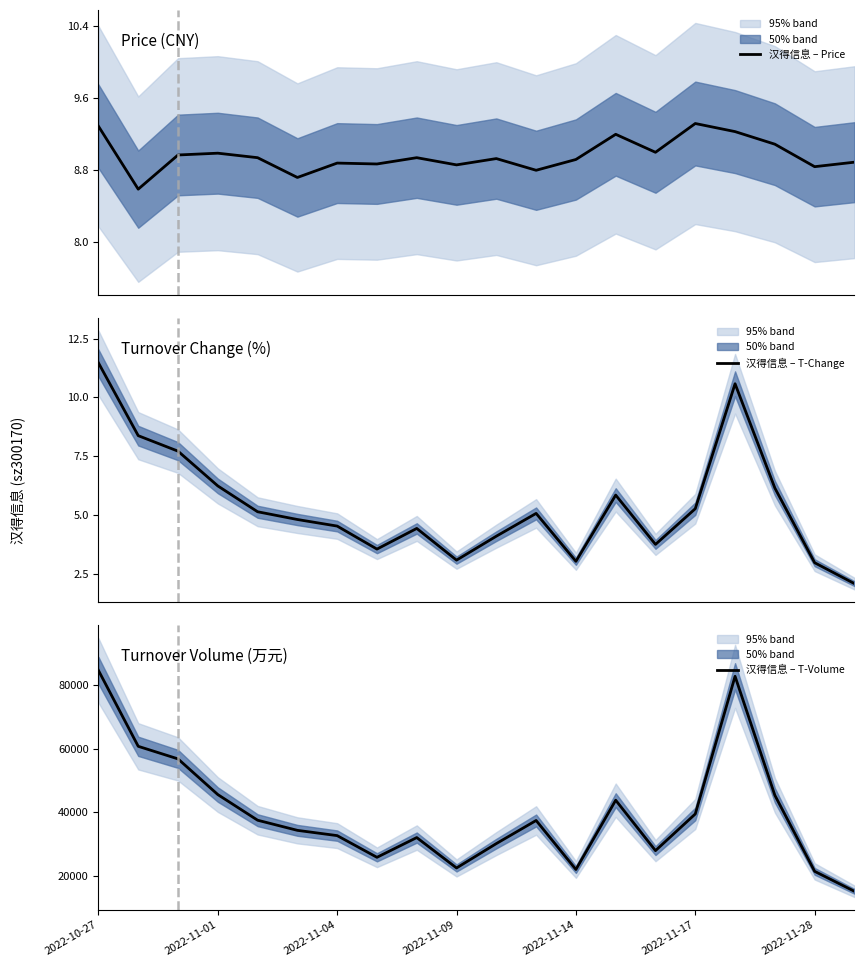

Where is 汉得信息 – T-Change nearest to the value 6?

17